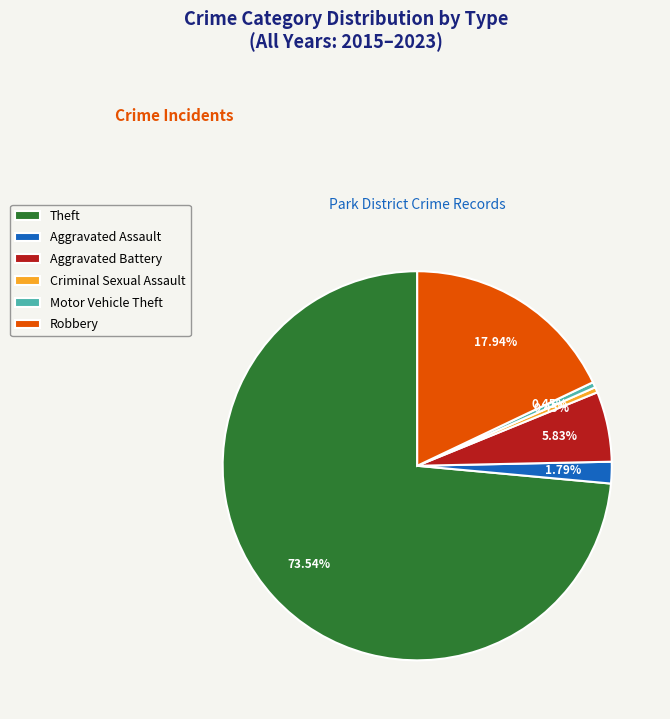

Which slice represents more than half of the pie?

Theft